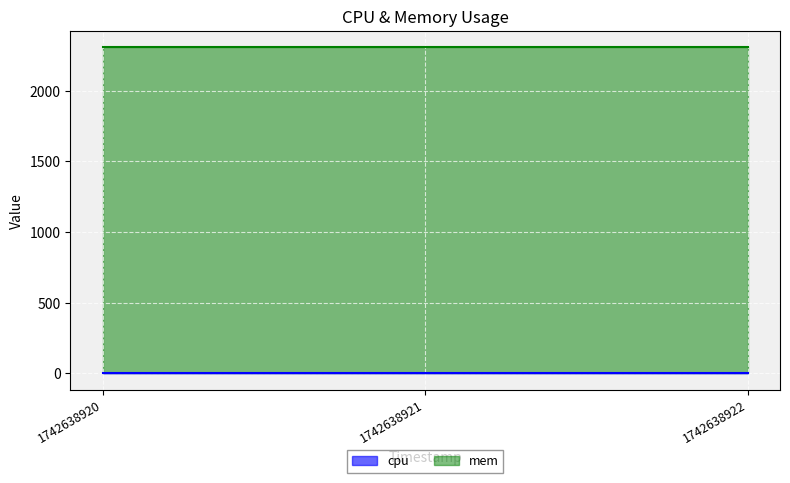

List the series in order of their peak value, highest first.

mem, cpu